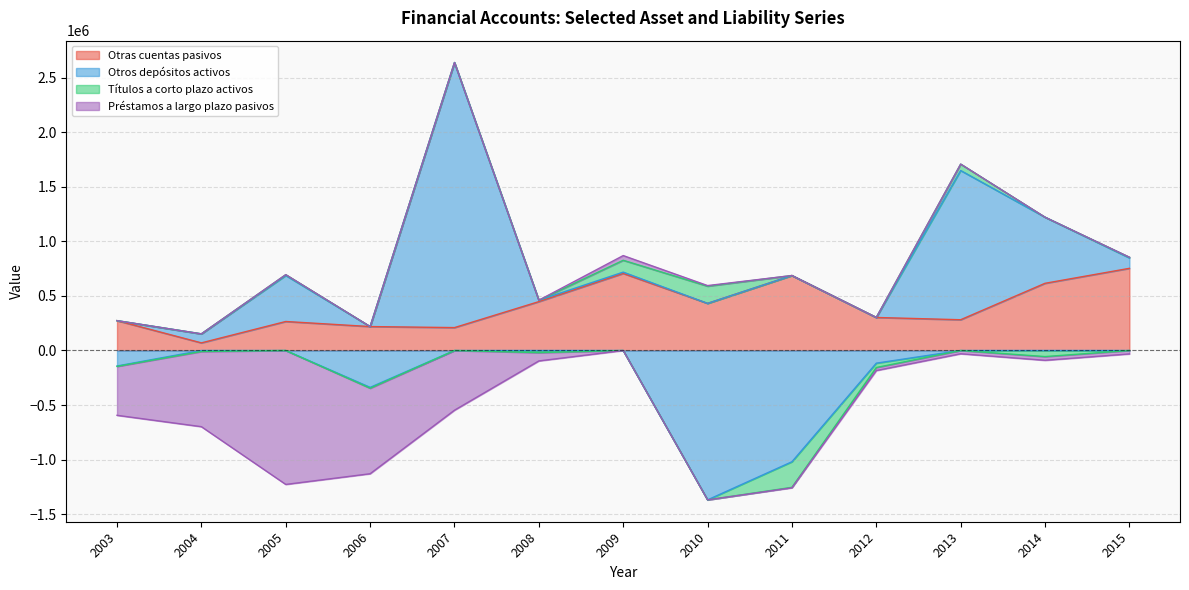

At how many categories does at least one series exceed 2064093?

1